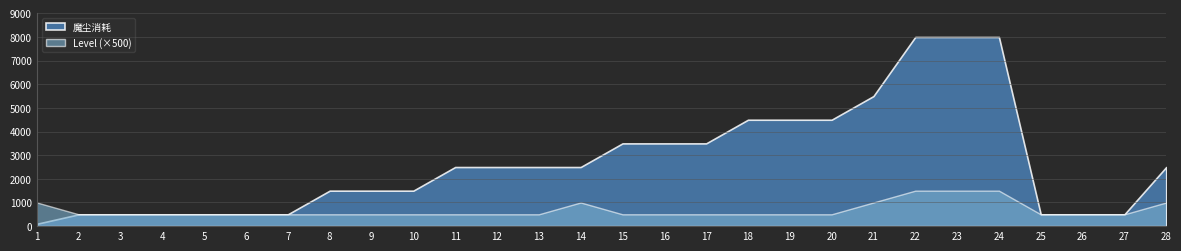

How many lines are shown in the chart?

2